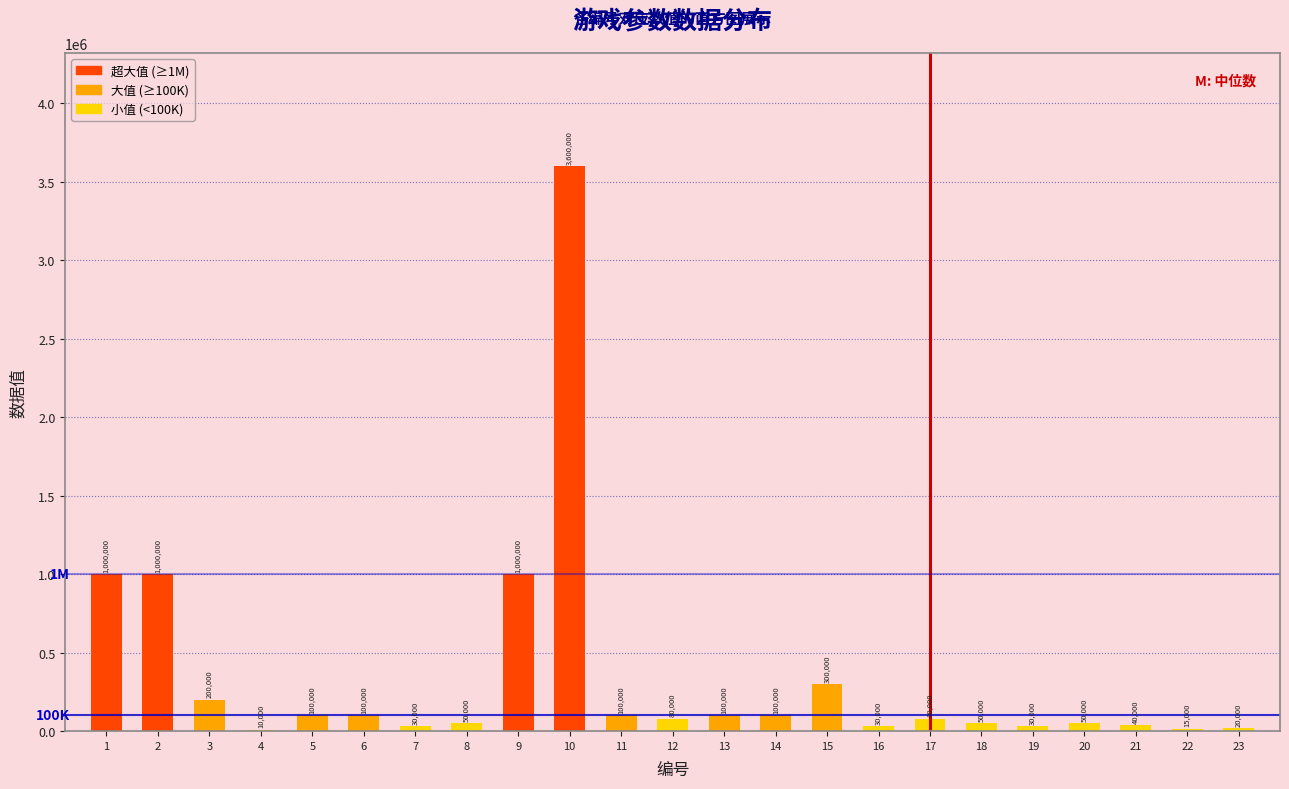

Reading left to right, what are all the values shown in this chart?

1=1000000	2=1000000	3=200000	4=10000	5=100000	6=100000	7=30000	8=50000	9=1000000	10=3600000	11=100000	12=80000	13=100000	14=100000	15=300000	16=30000	17=80000	18=50000	19=30000	20=50000	21=40000	22=15000	23=20000